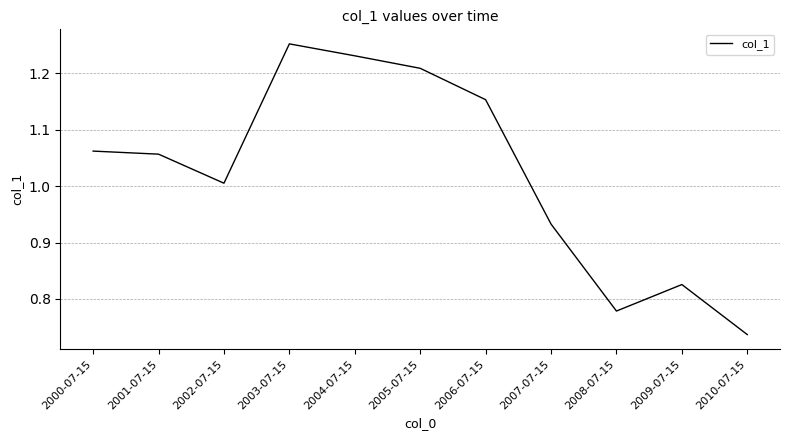

Does the chart display data point markers on the line(s)?

No